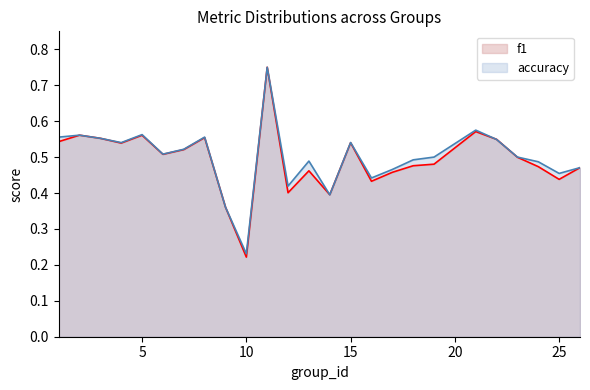

Count the f1 values in the range 0 to 1.

25